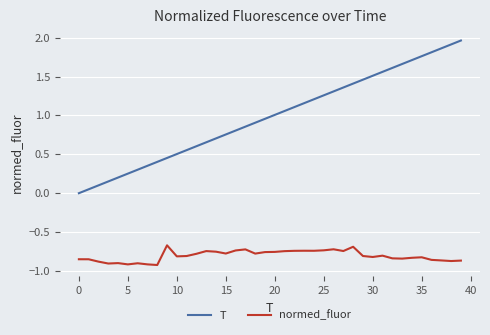

Rank the series by their maximum value, from highest to lowest.

T, normed_fluor